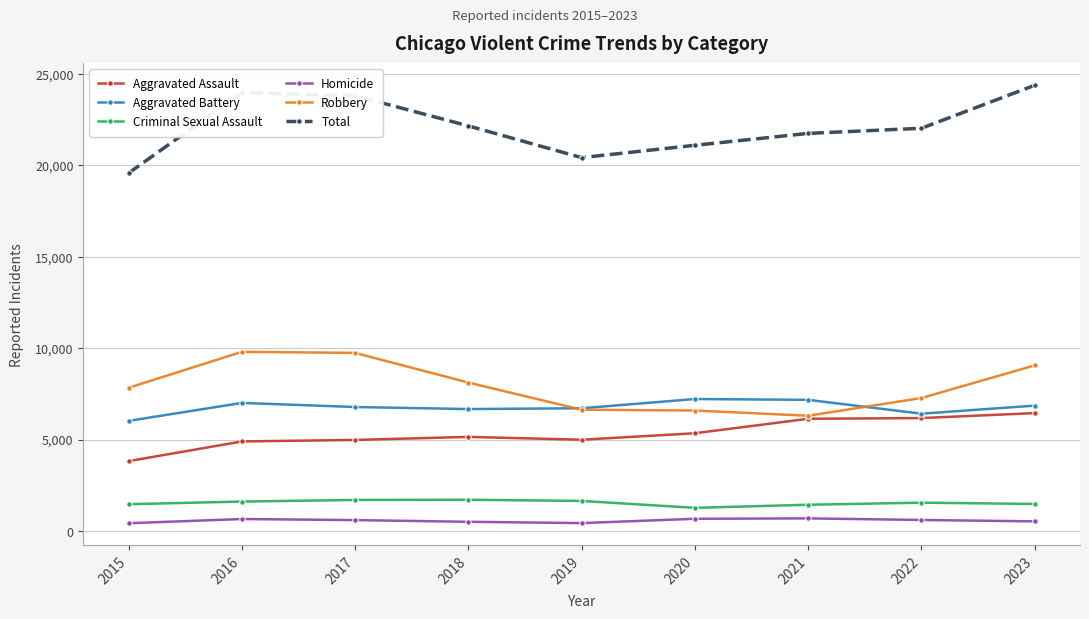

What is the value of the Robbery point at the 1st from the left?

7835